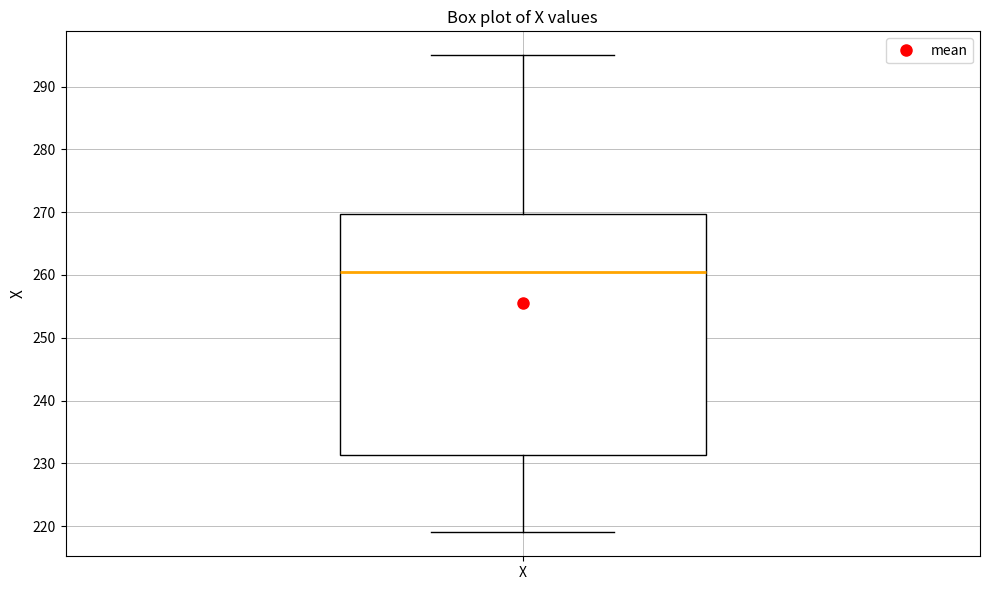

Transcribe this box plot: give where the median line is, the range the box spans, and where the two whiskers end, as read against the y-axis. The values are not printed on the chart, so give them approximately, as read against the axis.

median 261, box 231 to 270, whiskers 219 to 295